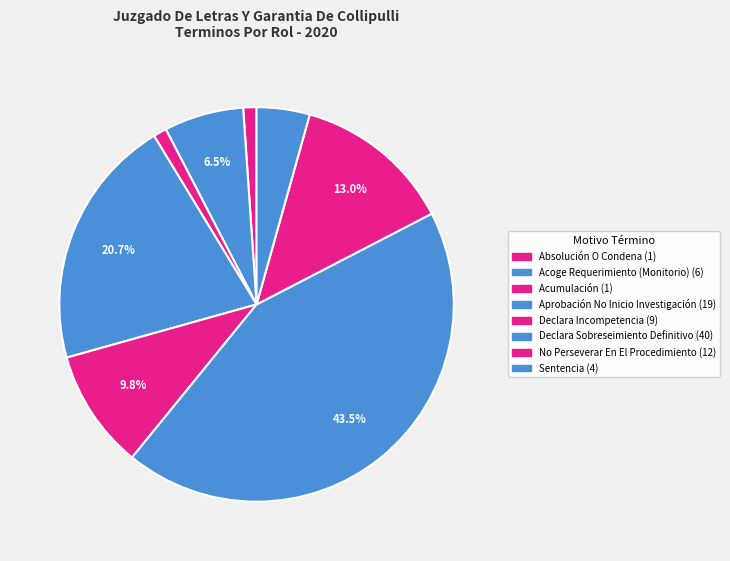

How many slices are in this pie chart?

8